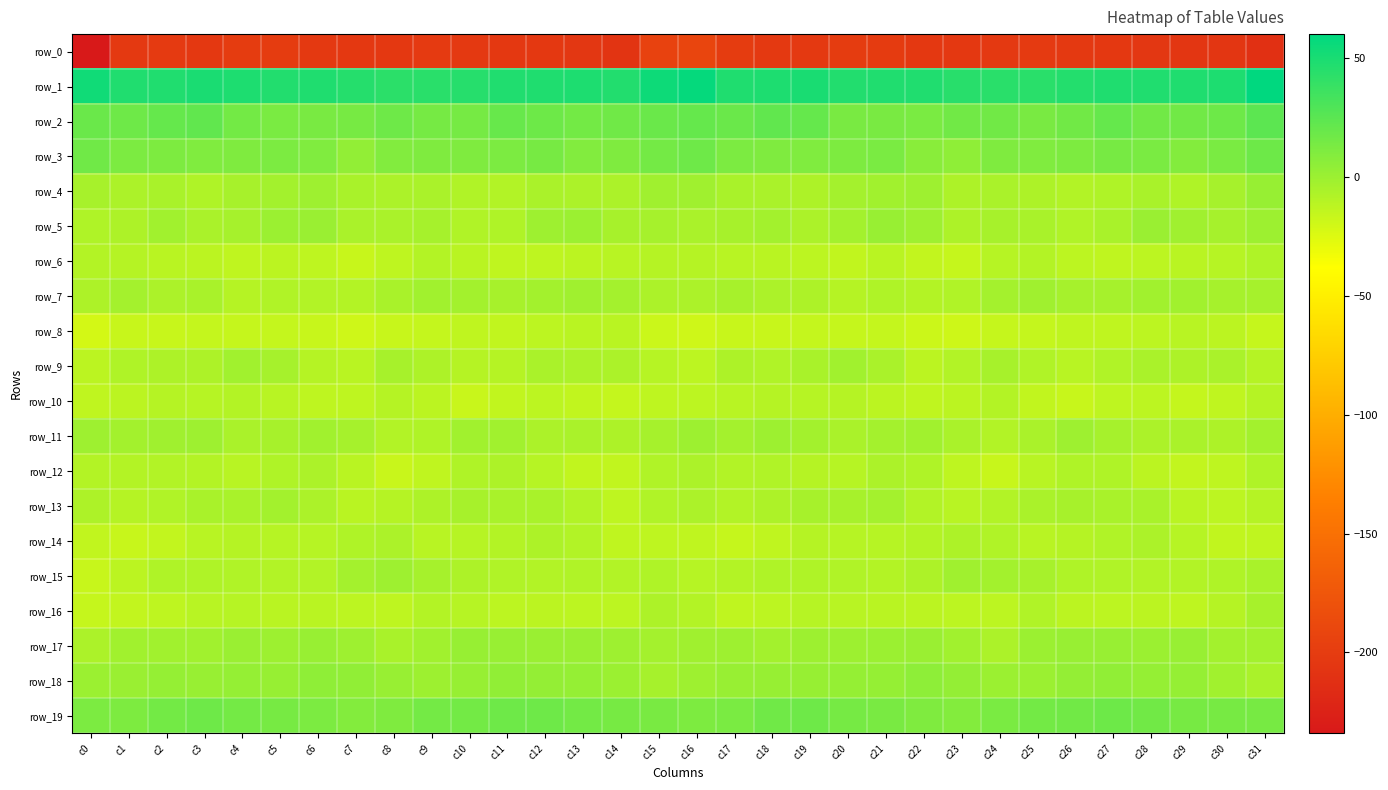

How many data points in row_18 are less than 2?

16